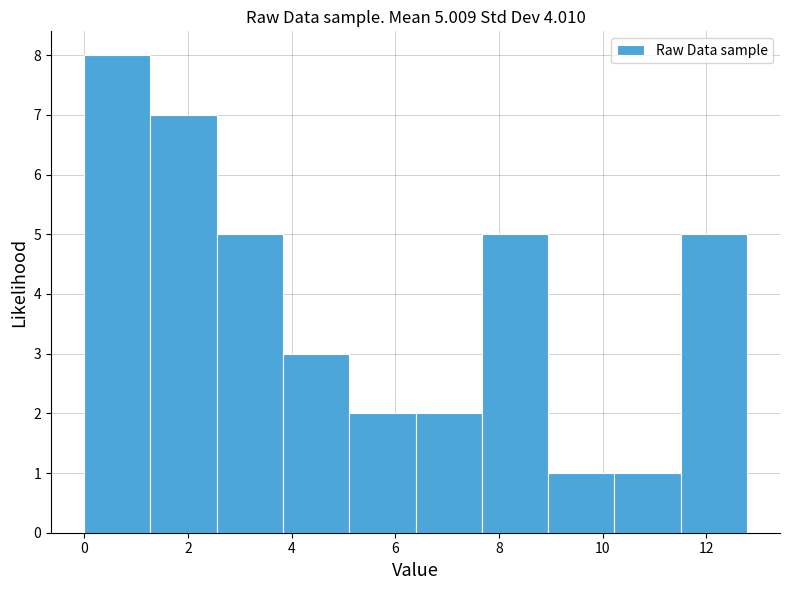

Which range on the x-axis has the tallest bar?

0.0 to 1.2